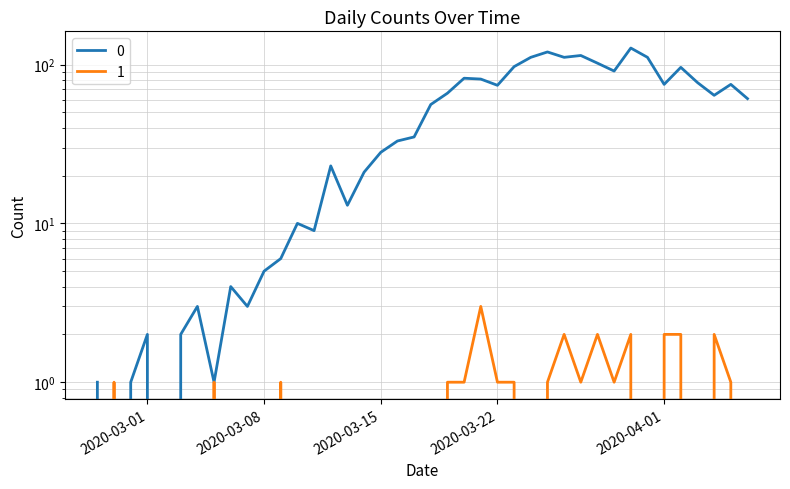

How many interior local valleys does the 1 series have?

5